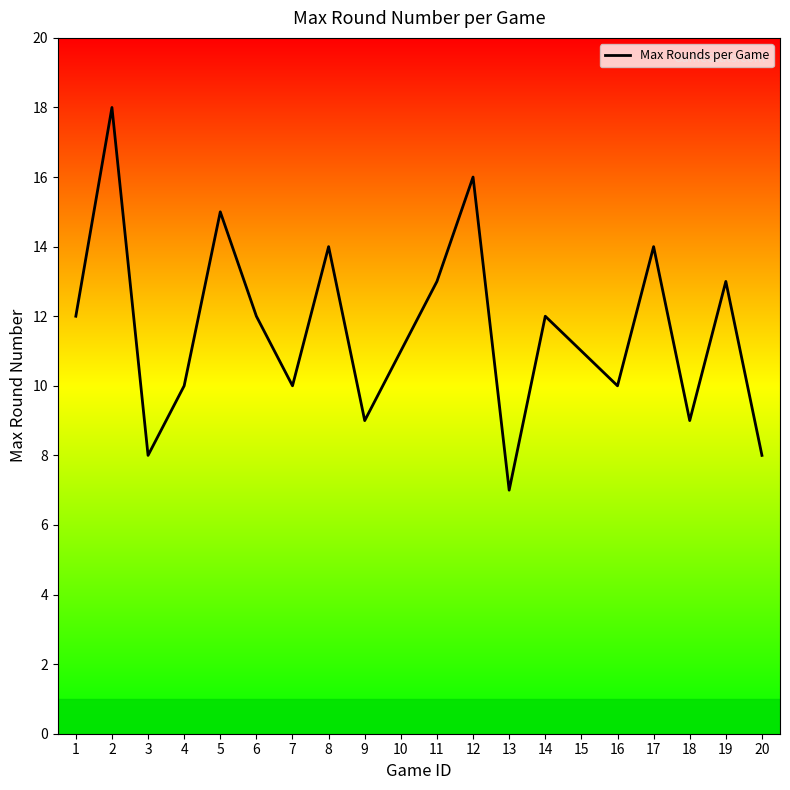

Is this an area chart (filled region under the line)?

No